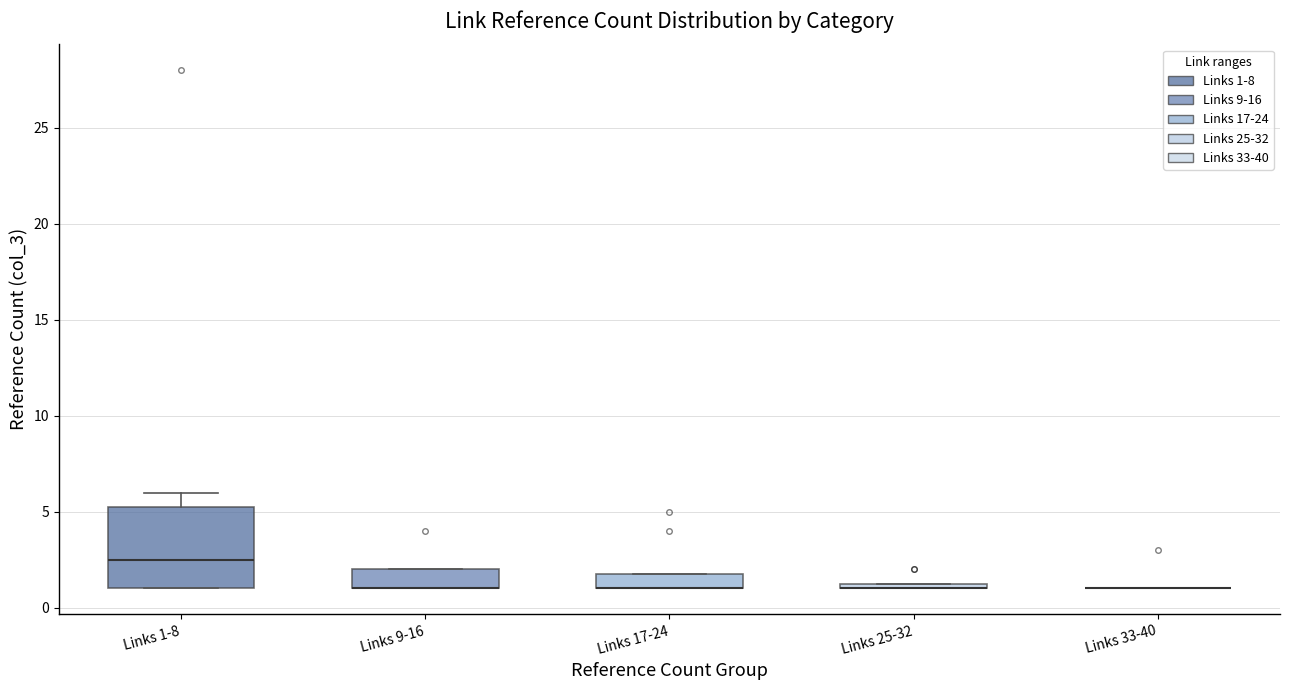

Which box is the tallest, from its lower edge to its upper edge?

Links 1-8